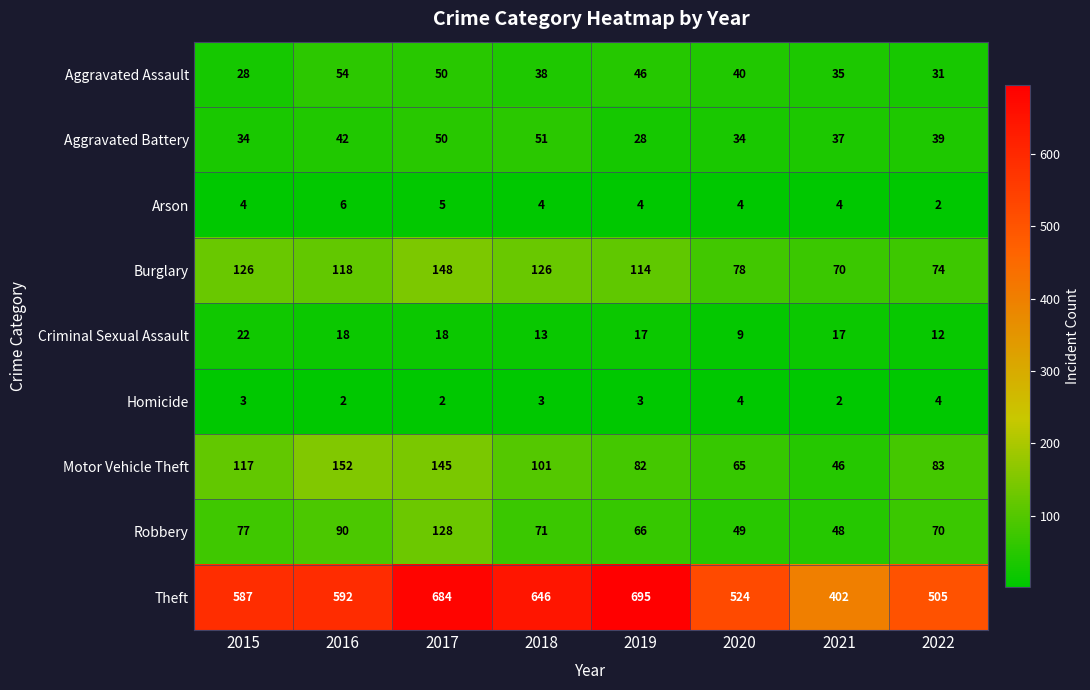

Where does the Aggravated Assault series first go above 40?

2016